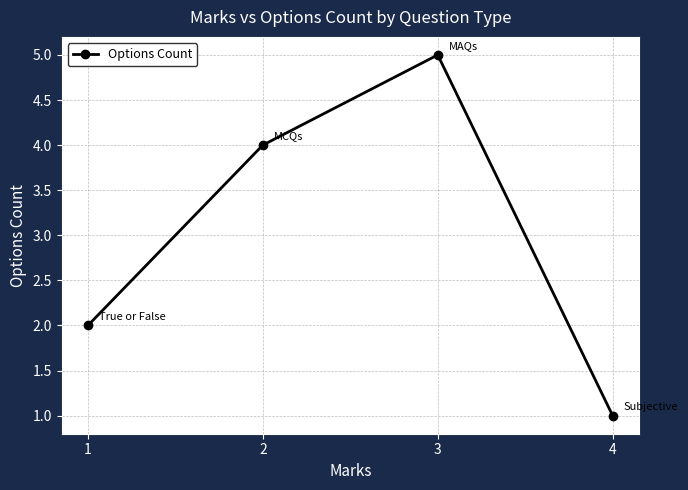

Reading right to left, transcribe all the data shown in this chart.

4=1	3=5	2=4	1=2